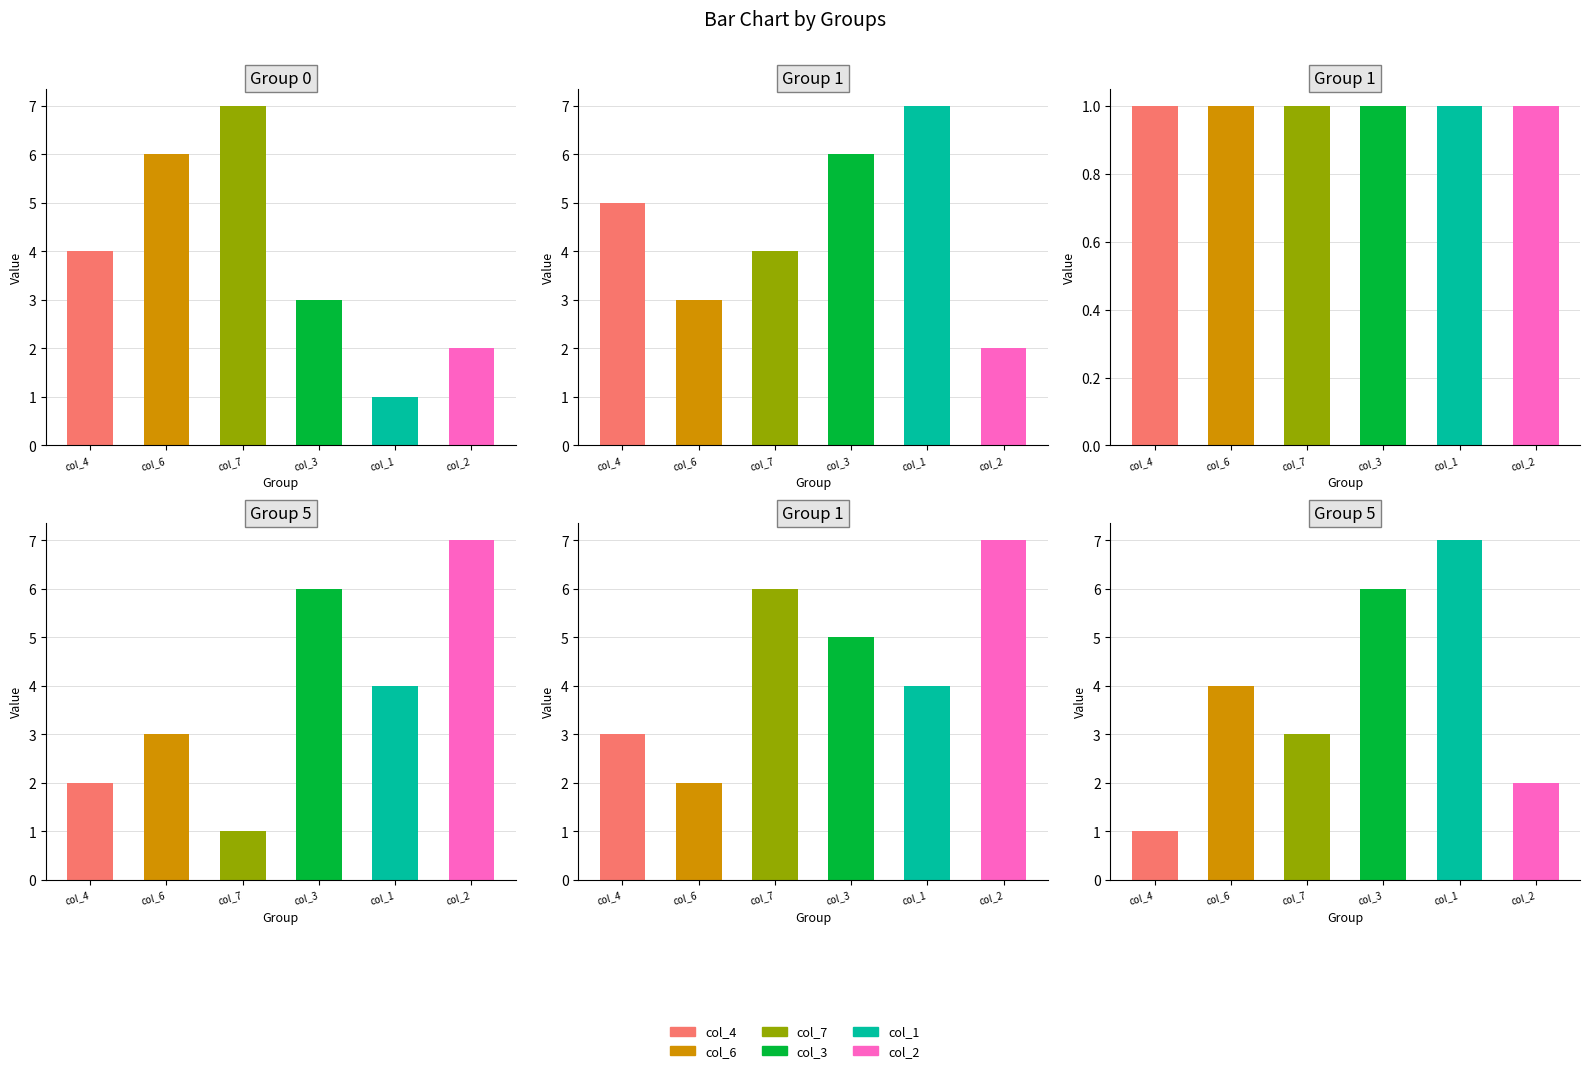

At 1, list the series in order from largest to smallest.

col_1, col_3, col_4, col_7, col_6, col_2